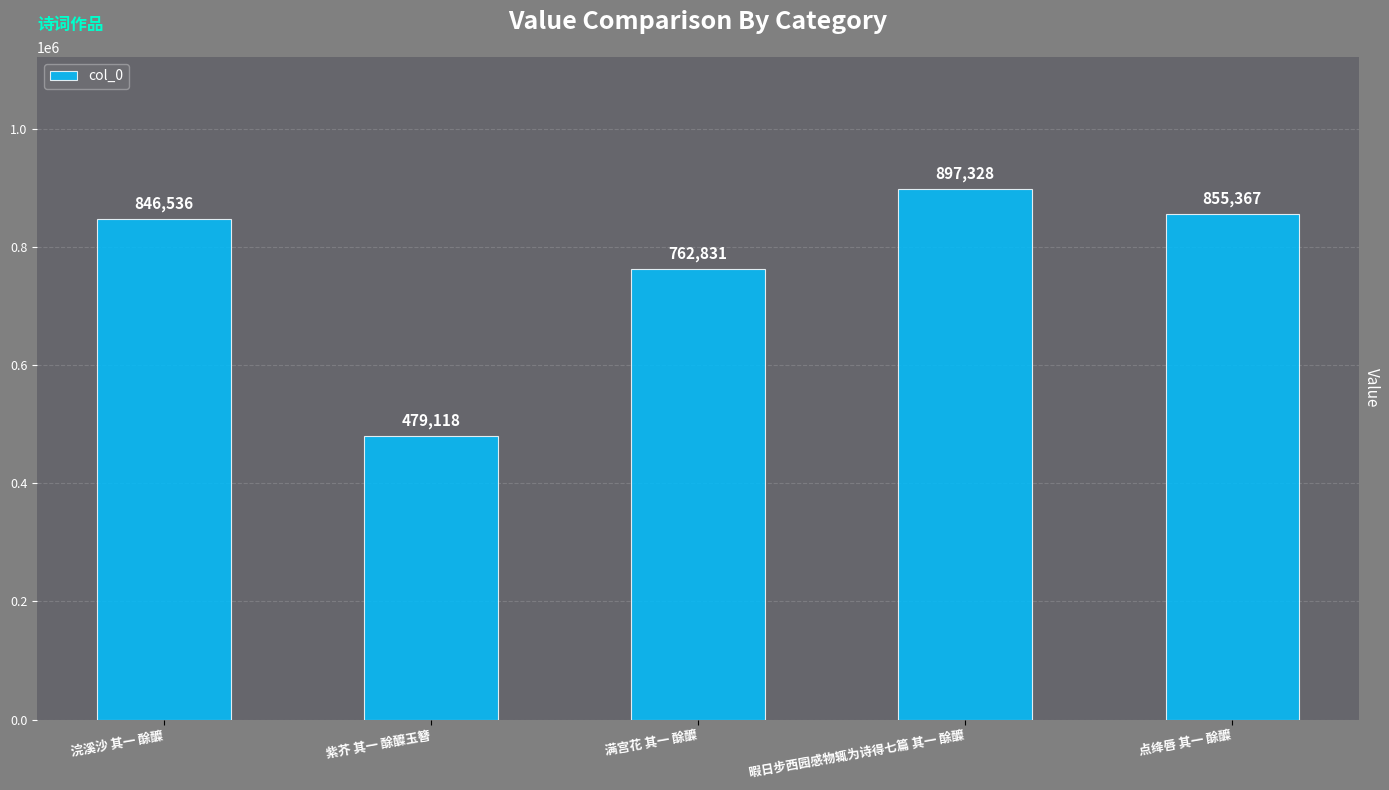

List the labels in order of value, largest first.

暇日步西园感物辄为诗得七篇 其一 酴醾, 点绛唇 其一 酴醾, 浣溪沙 其一 酴醾, 满宫花 其一 酴醾, 紫芥 其一 酴醾玉簪